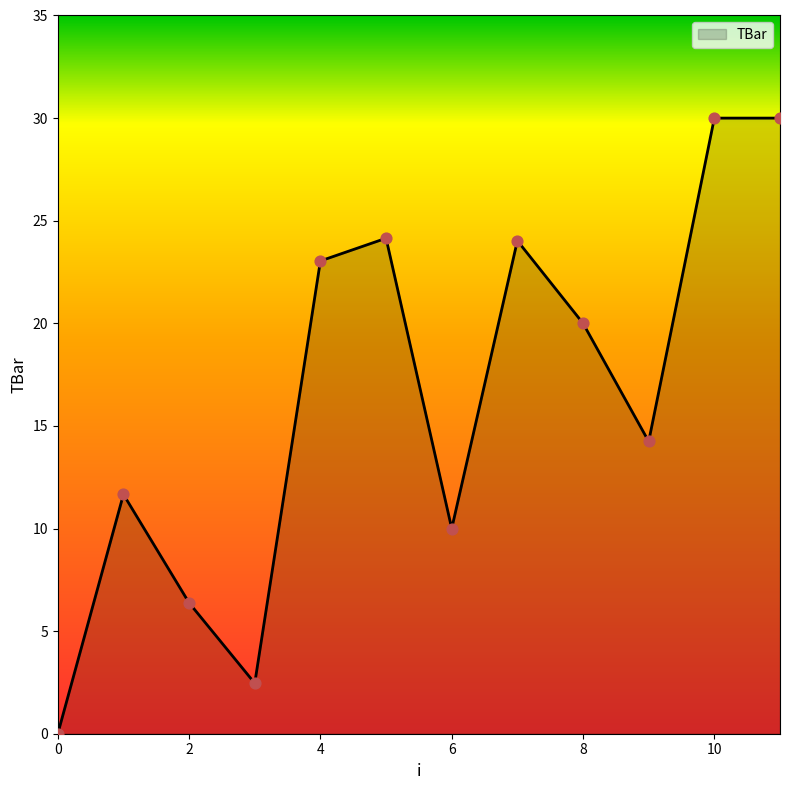

What is the maximum value shown in the chart?

30.0